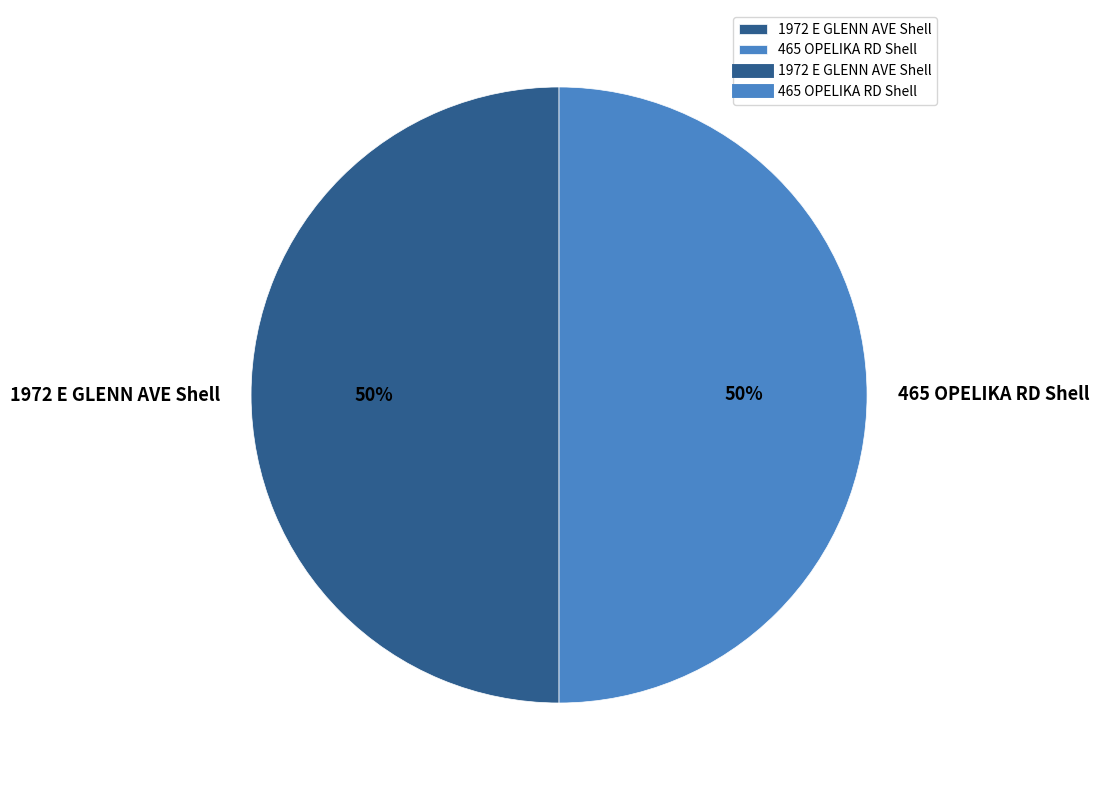

Approximately how many times larger is the value at 465 OPELIKA RD Shell compared to 1972 E GLENN AVE Shell?

1.0